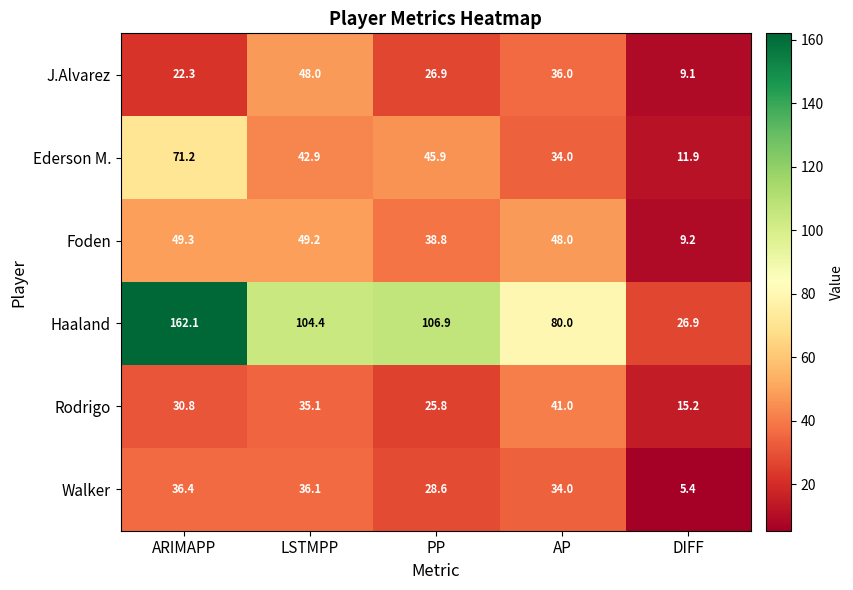

List the series in order of their peak value, highest first.

Haaland, Ederson M., Foden, J.Alvarez, Rodrigo, Walker